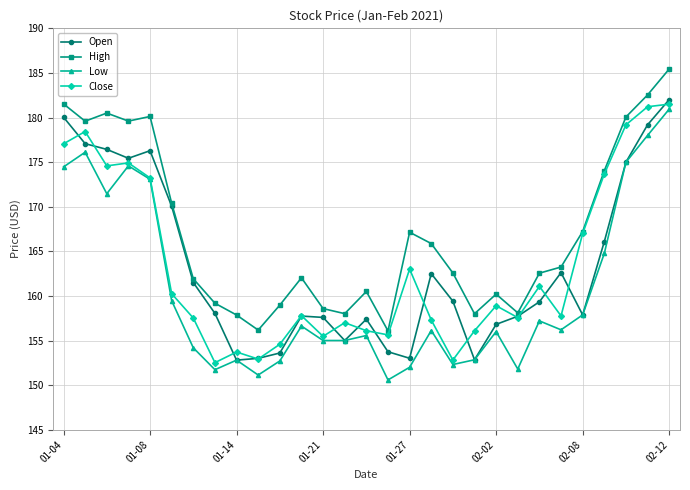

What is the greatest value displayed?

185.4